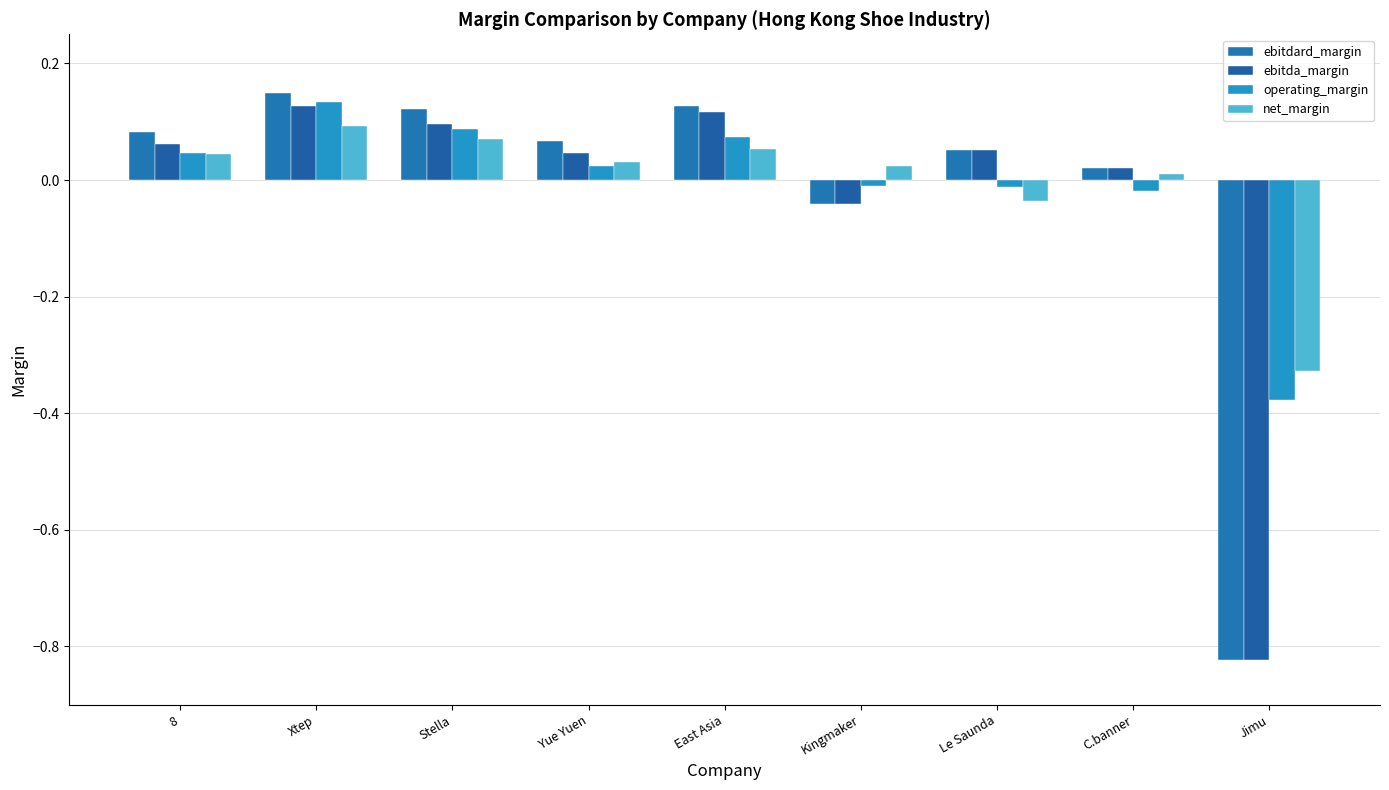

At which label does ebitdard_margin reach its peak?

Xtep